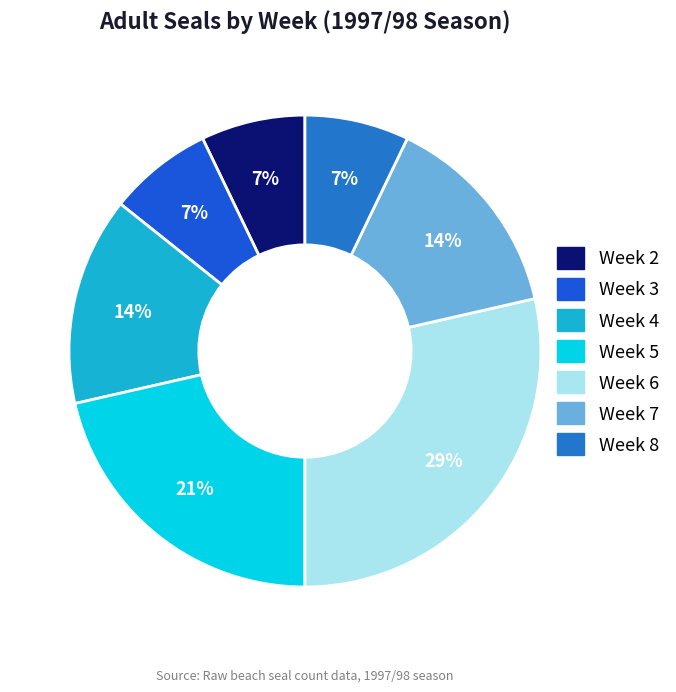

Count the number of slices in the pie.

7